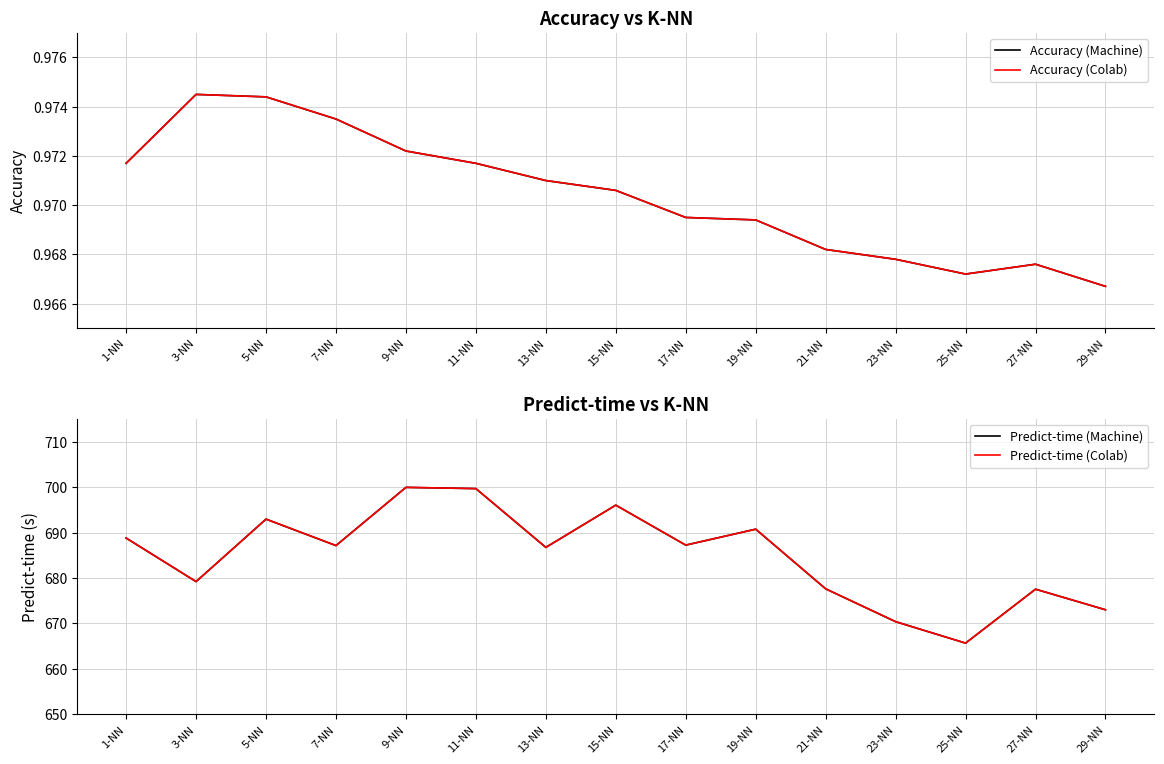

What is the greatest value displayed?

700.0